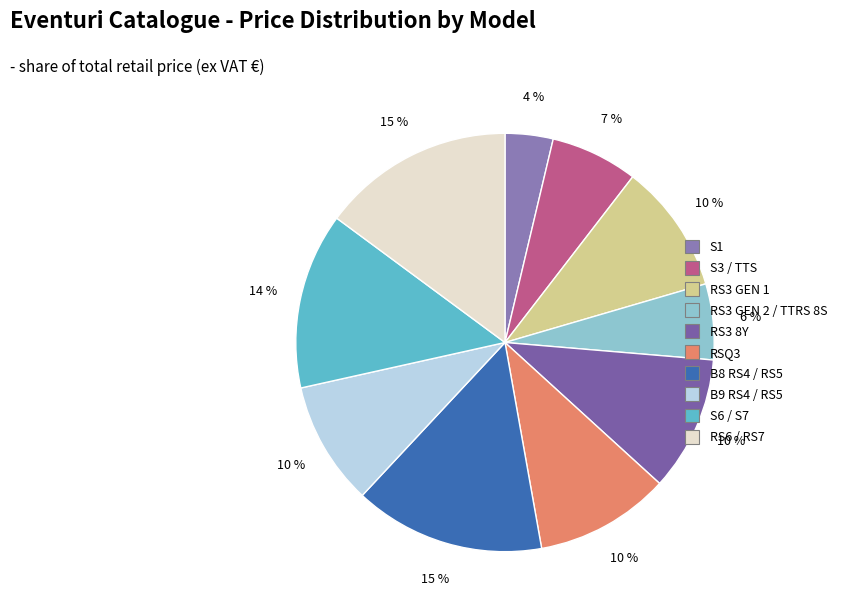

Do RS3 GEN 2 / TTRS 8S and RS3 8Y together represent more than half of the pie?

No